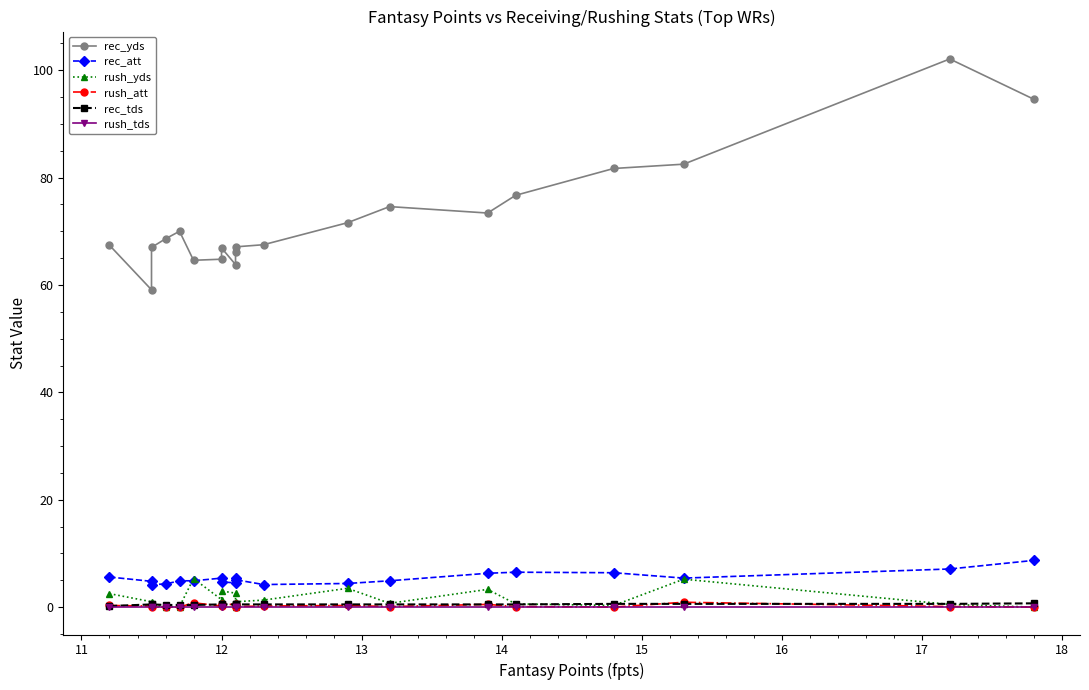

How many values in the rec_yds series exceed 68?

10